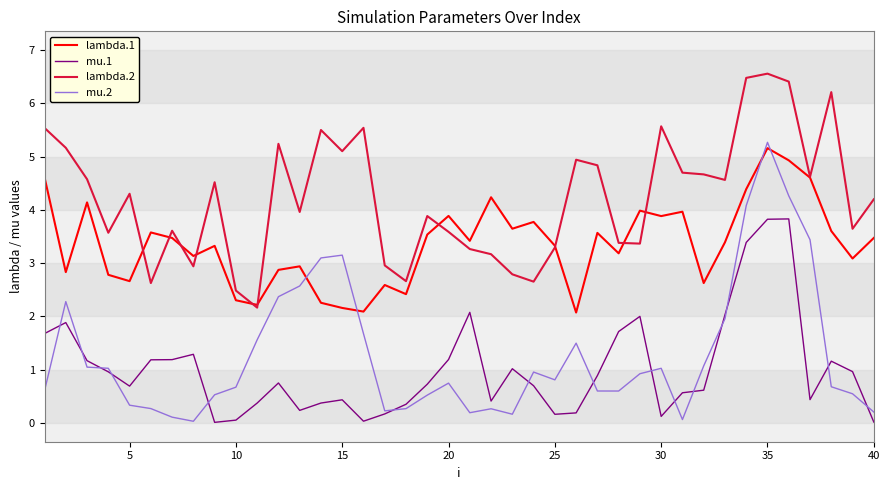

What are all the series names shown in the legend?

lambda.1, mu.1, lambda.2, mu.2